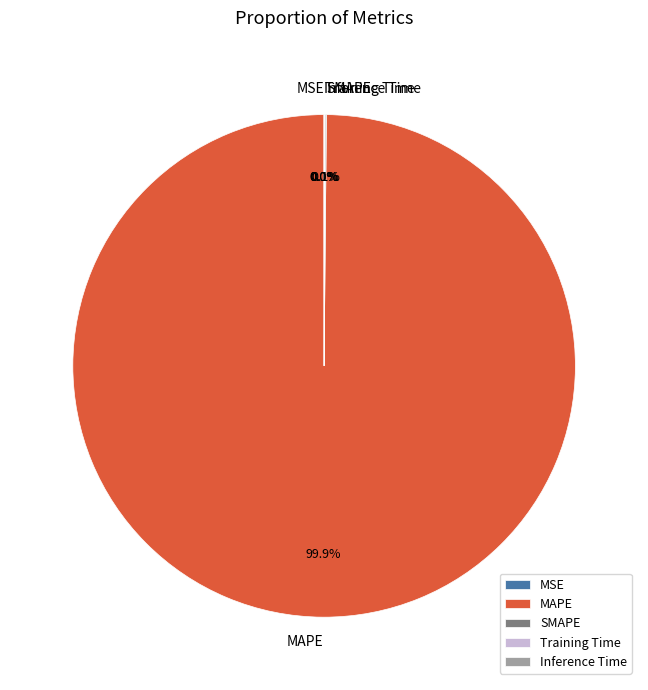

True or false: SMAPE accounts for 0% of the total.

True